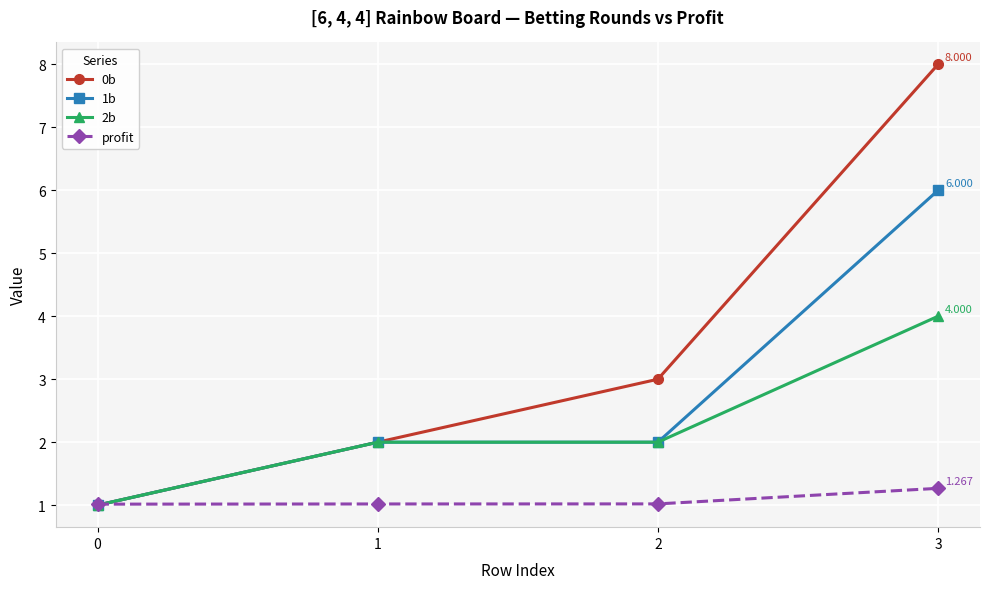

Is the value of 1b at 2 greater than the value of profit at 2?

Yes